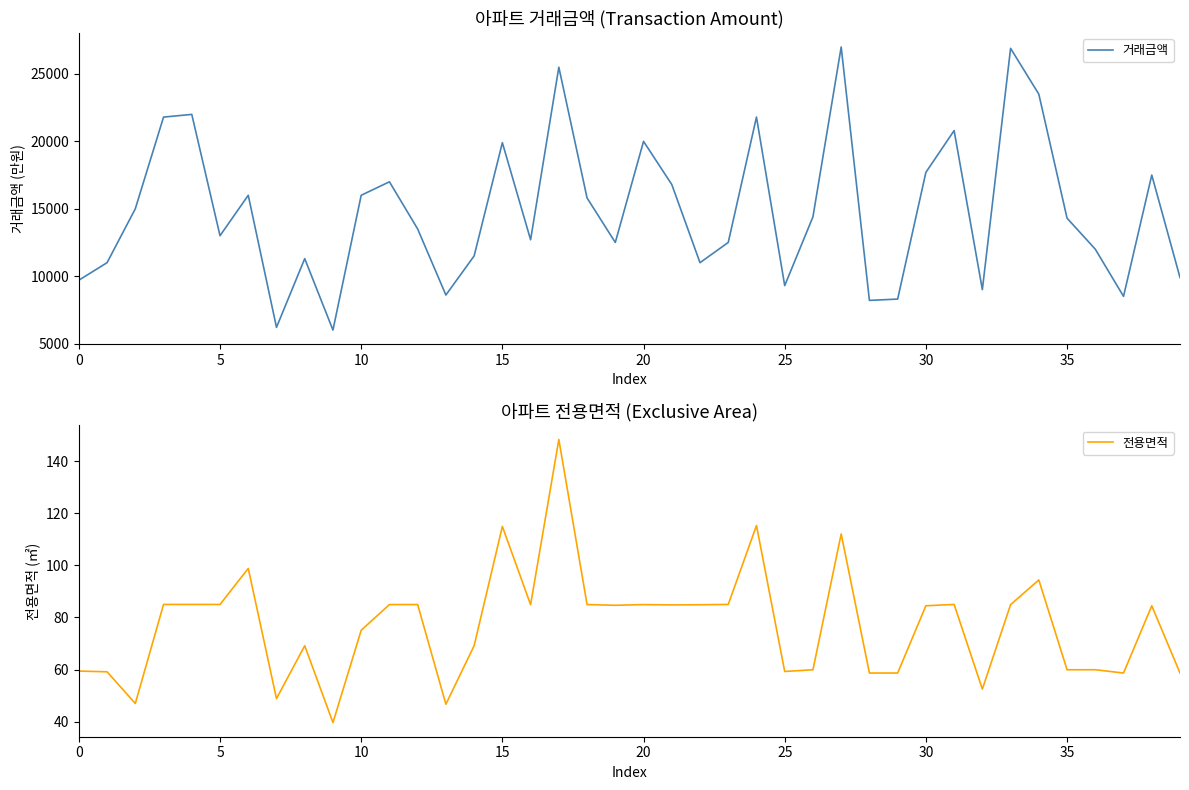

True or false: 거래금액 and 전용면적 intersect in this chart.

False